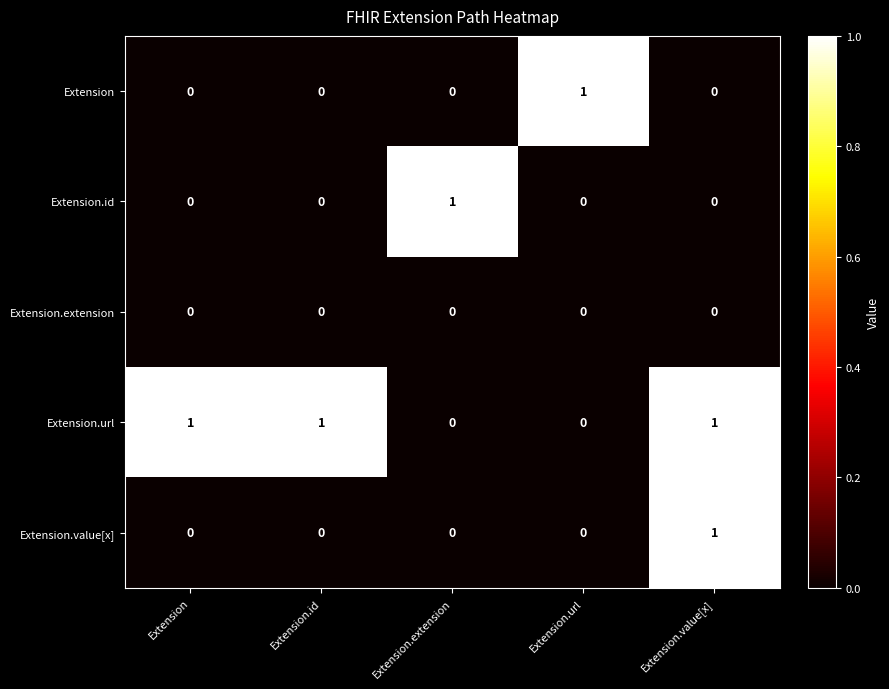

Which has a higher value, Extension.url or Extension.extension?

Extension.url